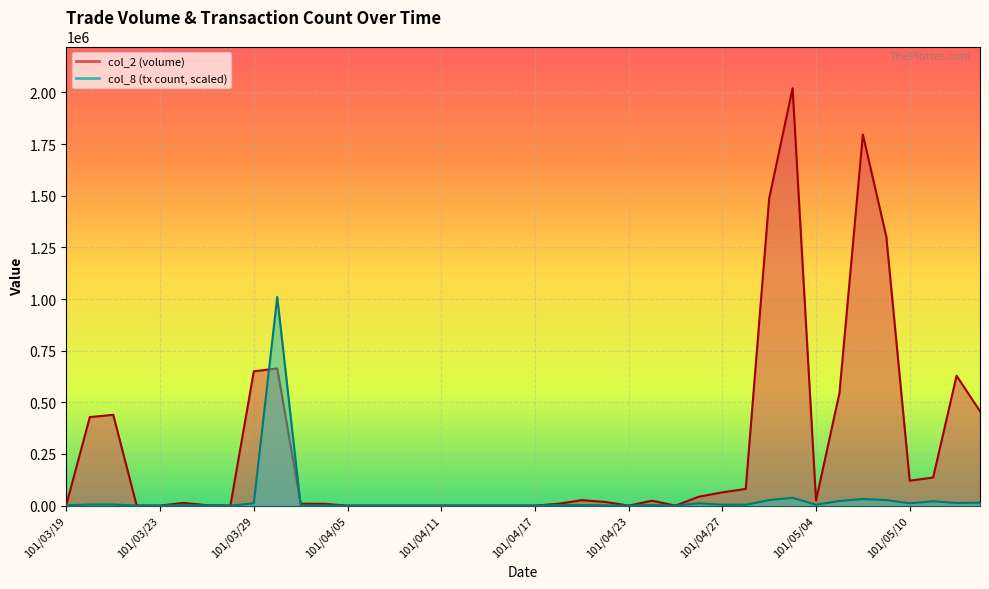

What position from the right is 101/05/10?

4